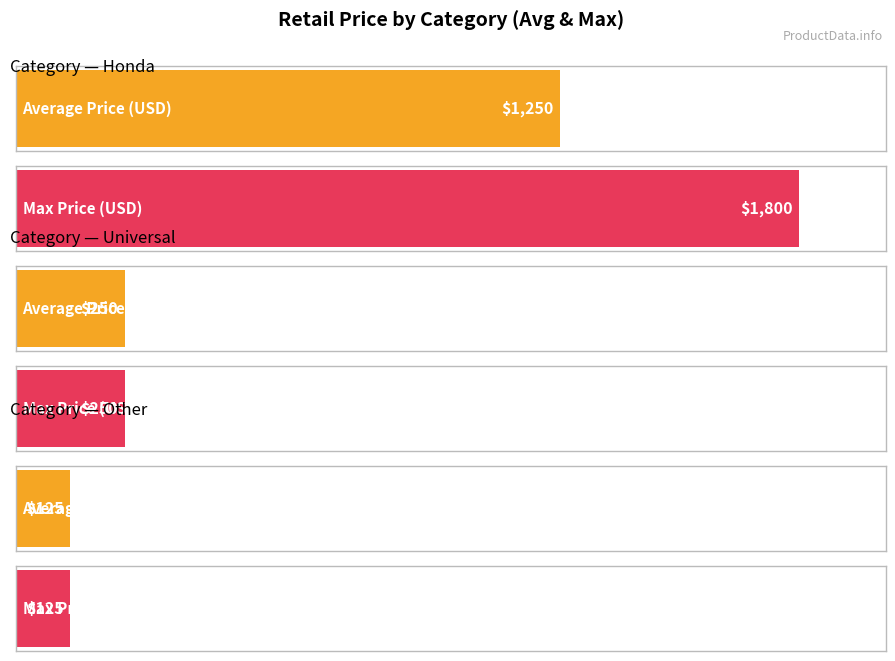

The value of Max Price (USD) at Other is 125. True or false?

True